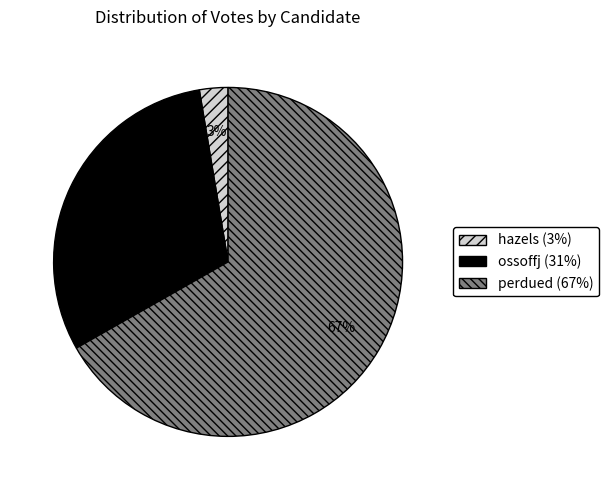

How many slices are in this pie chart?

3